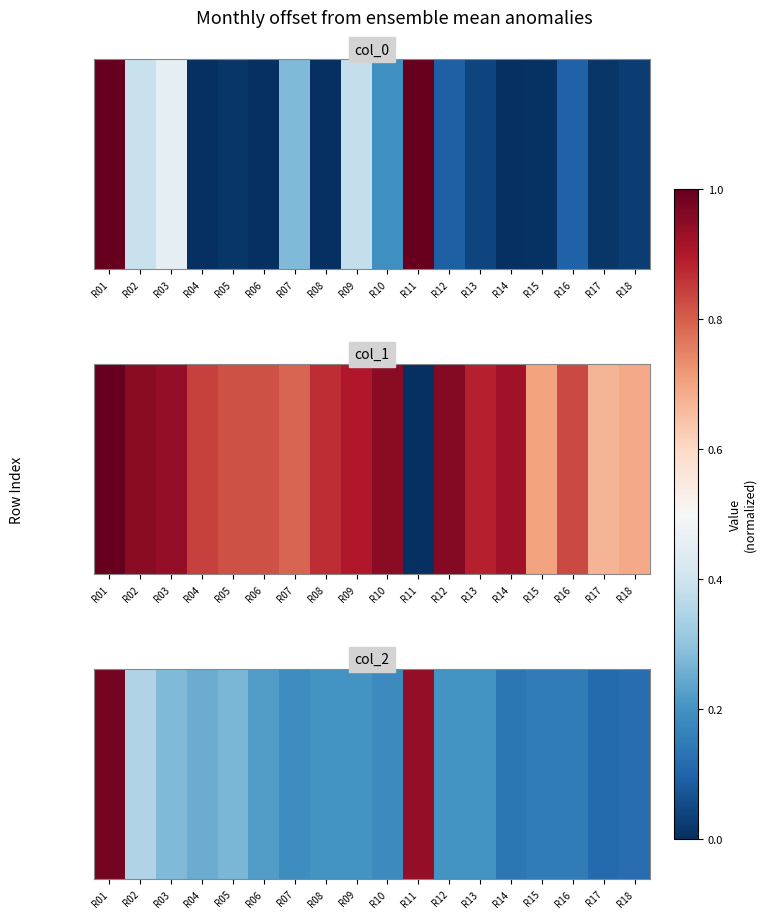

Rank the categories by value from lowest to highest.

R17, R18, R14, R15, R16, R10, R07, R08, R09, R12, R13, R06, R04, R05, R03, R02, R11, R01